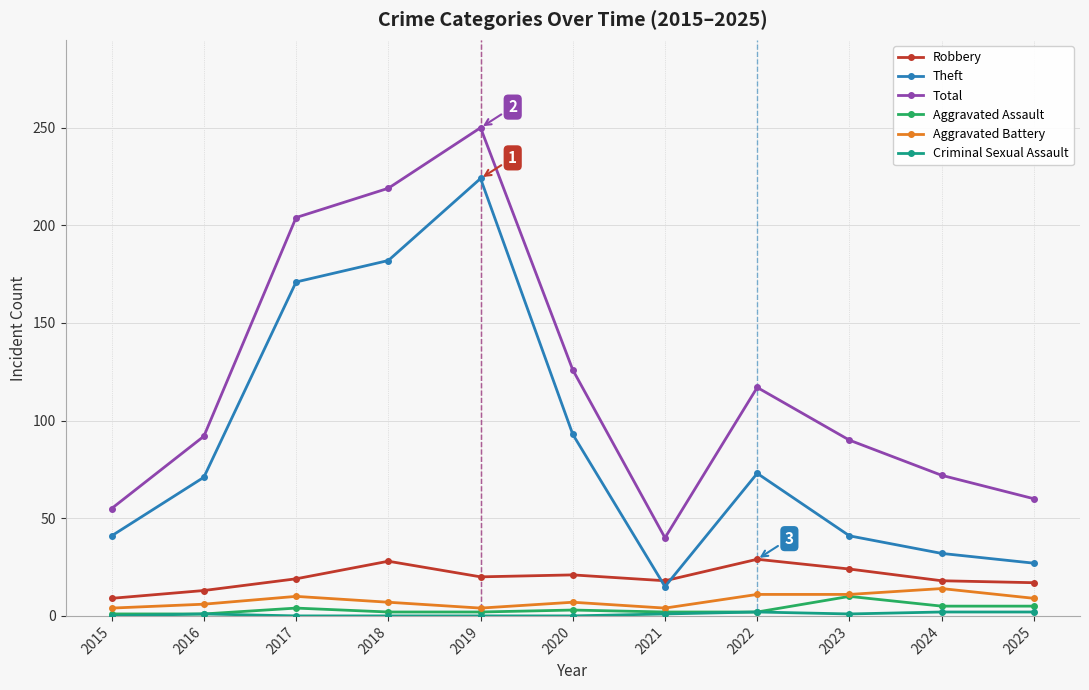

Which series has the largest range (max minus min)?

Total